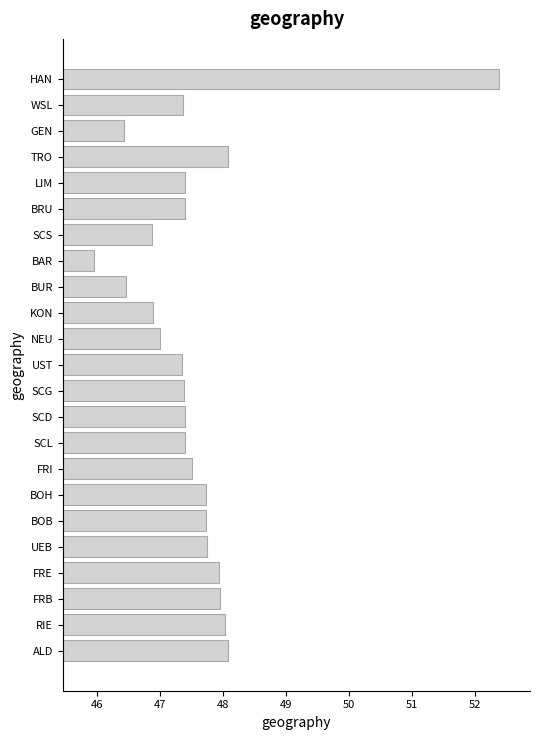

What is the maximum value shown in the chart?

52.4